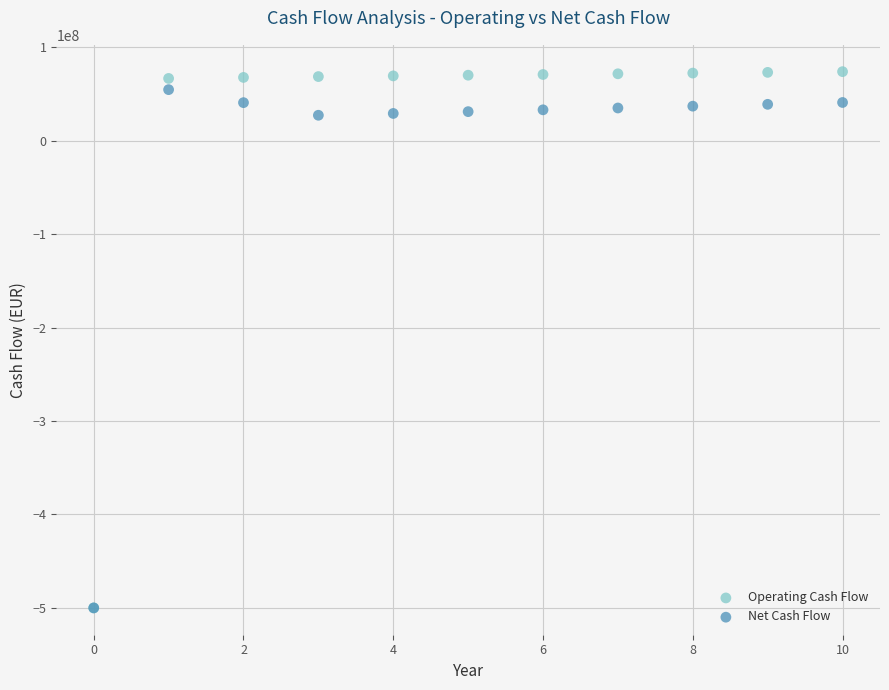

What are all the series names shown in the legend?

Operating Cash Flow, Net Cash Flow